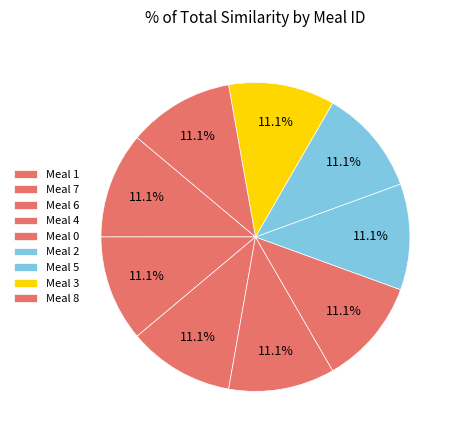

Count the number of slices in the pie.

9